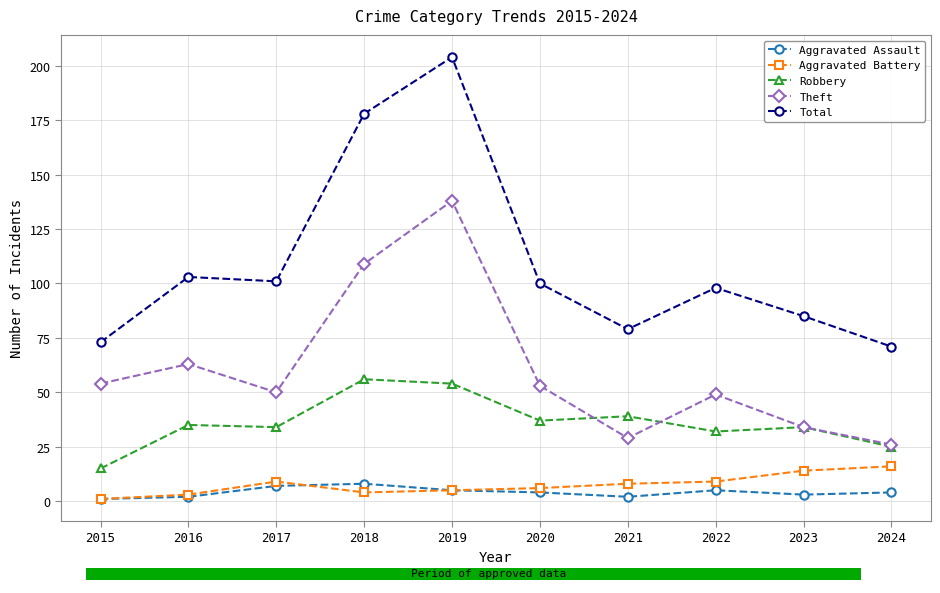

What is the difference between the maximum and minimum values in the Theft series?

112